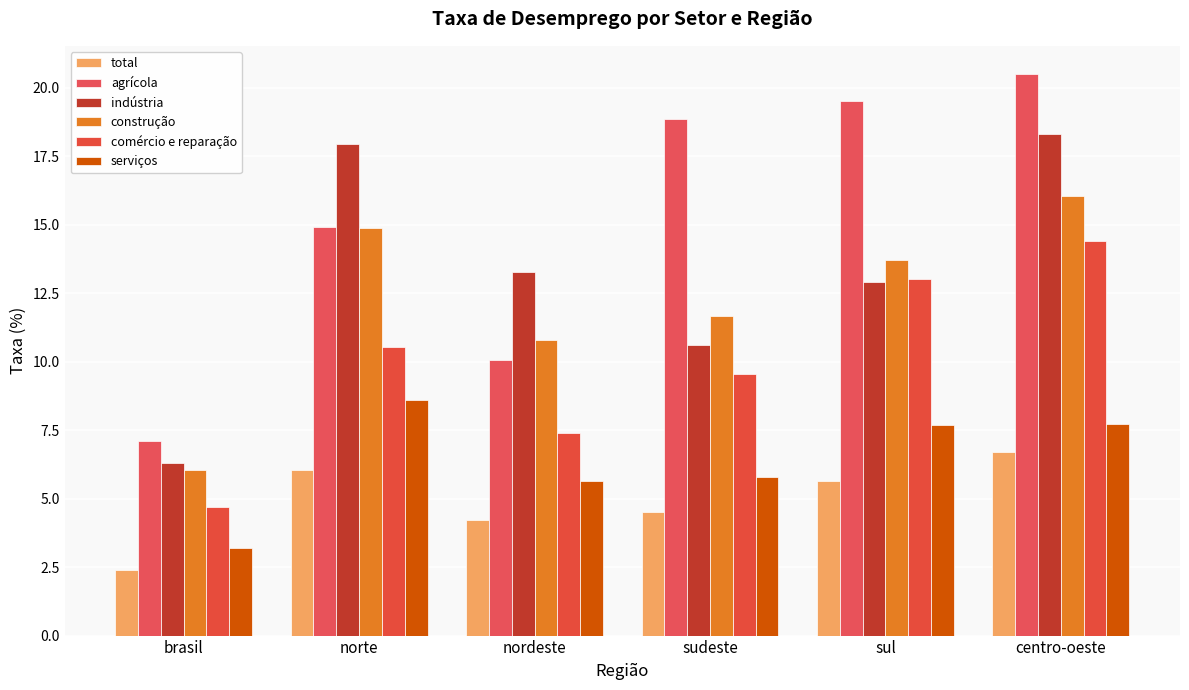

How many values in the construção series are below 13?

3